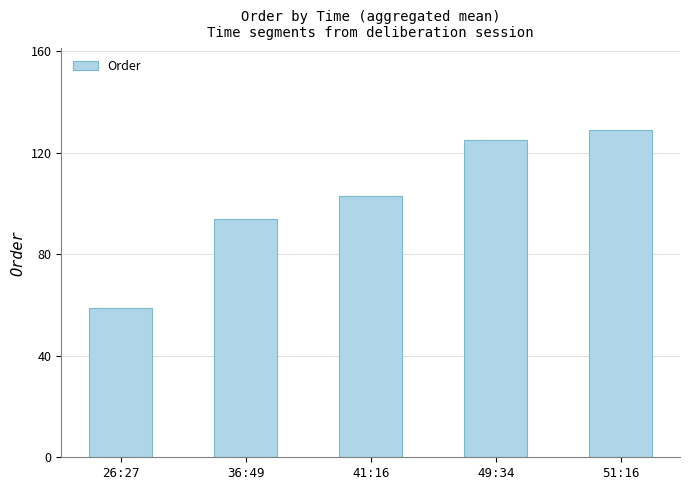

What position from the right is 51:16?

1